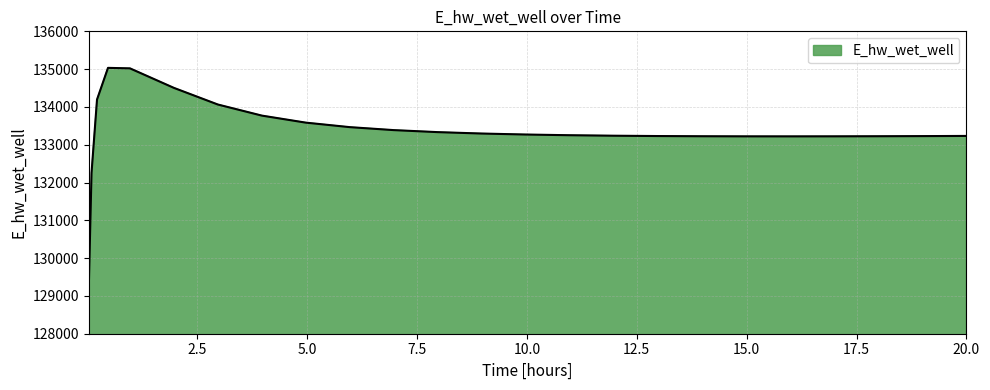

What is the minimum value shown in the chart?

129221.1